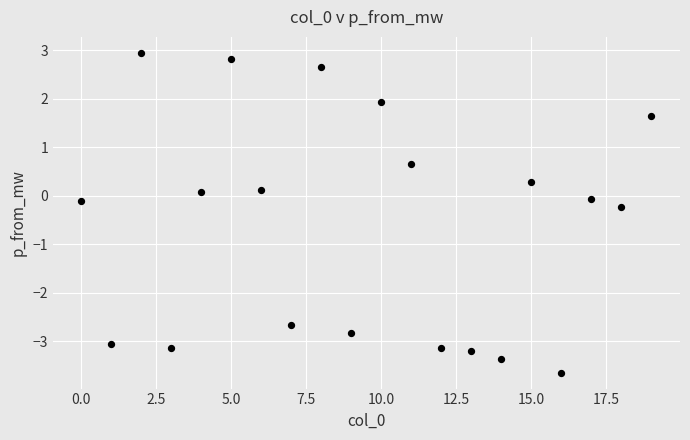

What is the range of Y values (max minus min)?

6.6